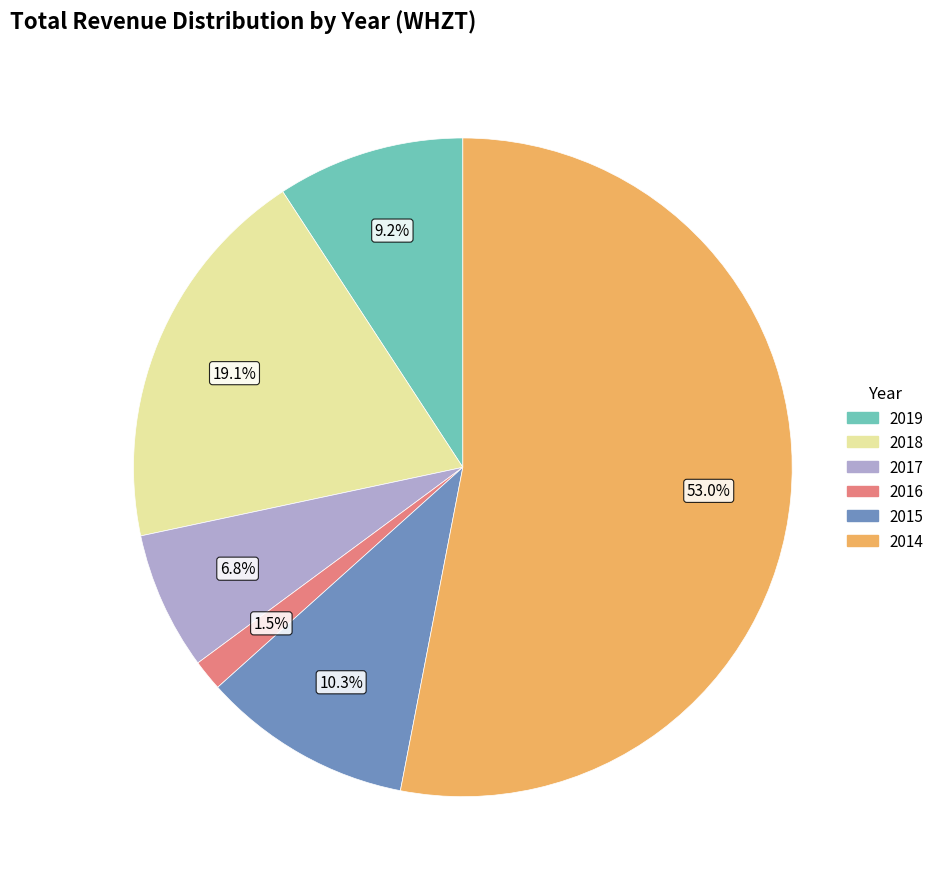

Which slice represents more than half of the pie?

2014